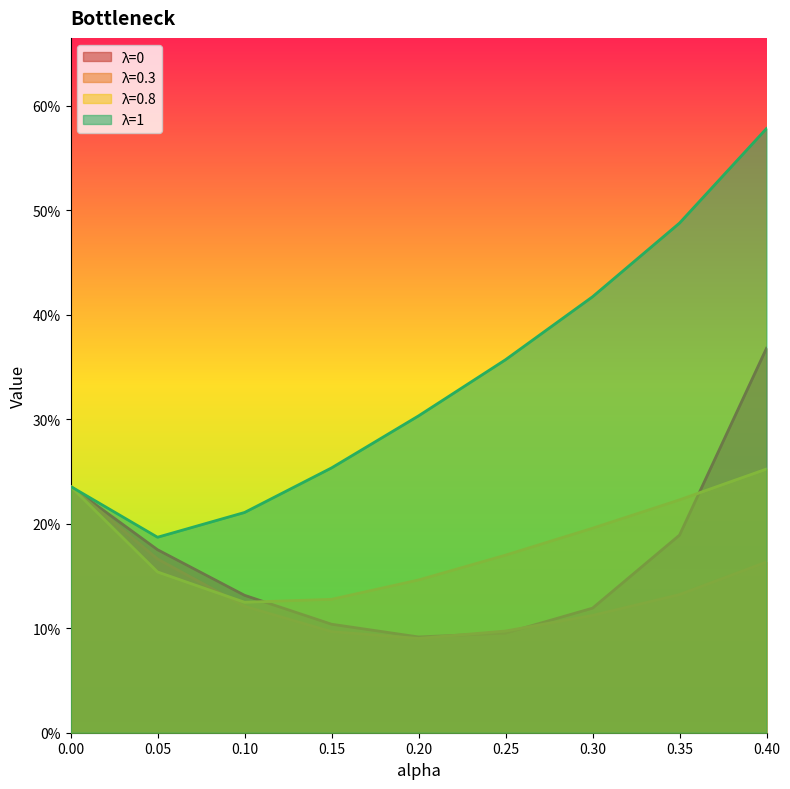

What is the difference between the second highest and second lowest values in the λ=1 series?

0.3